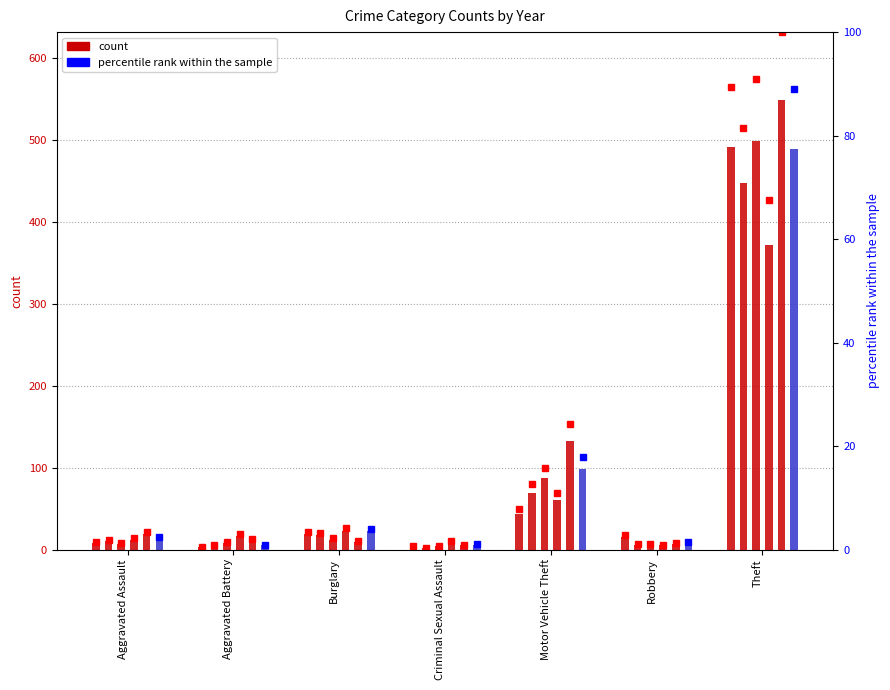

What is the sum of the 2016 %rank values at Motor Vehicle Theft and Theft?

106.9